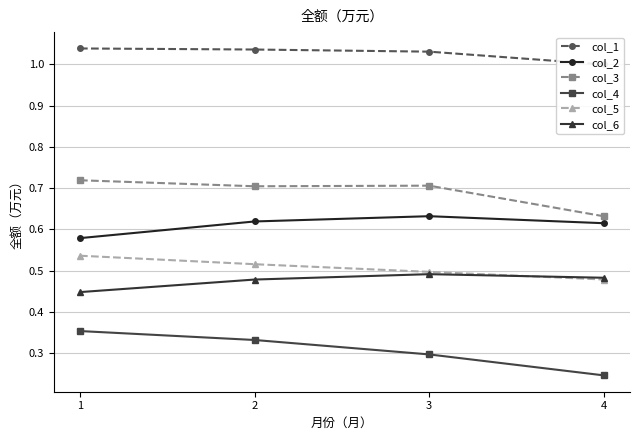

True or false: col_5 has more than 0 points higher than both neighbors.

False